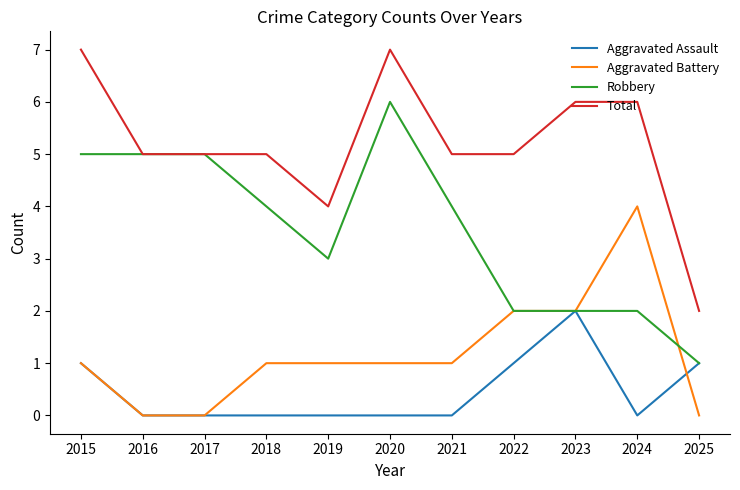

True or false: Aggravated Battery has more than 0 points higher than both neighbors.

True